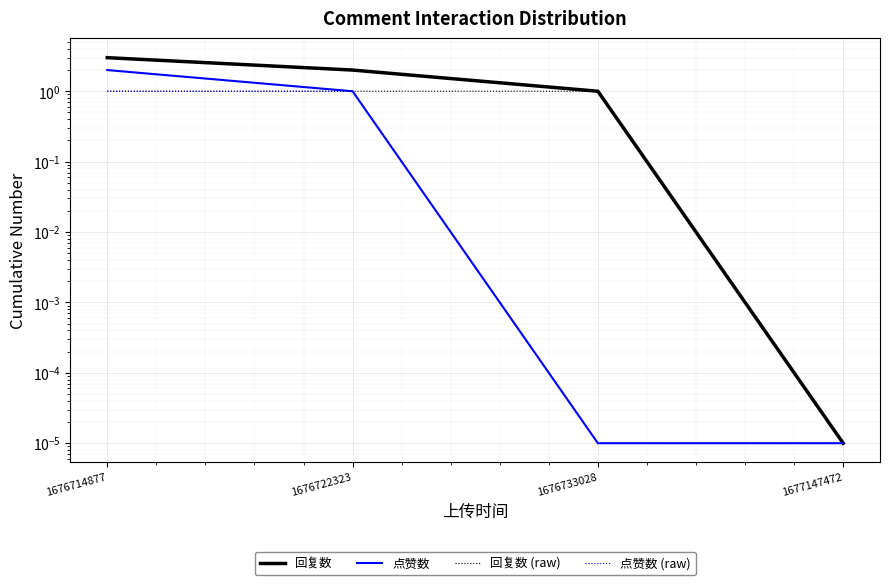

True or false: 回复数 (raw) and 点赞数 cross at least once.

False